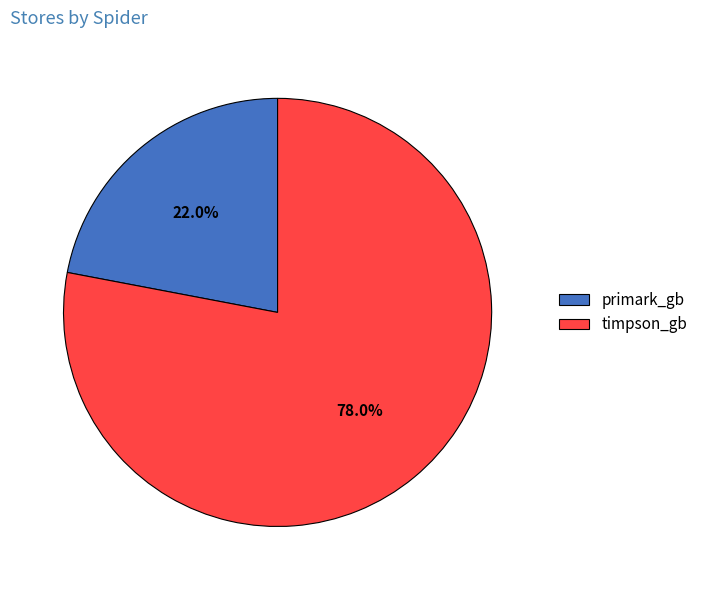

Which category accounts for the majority?

timpson_gb